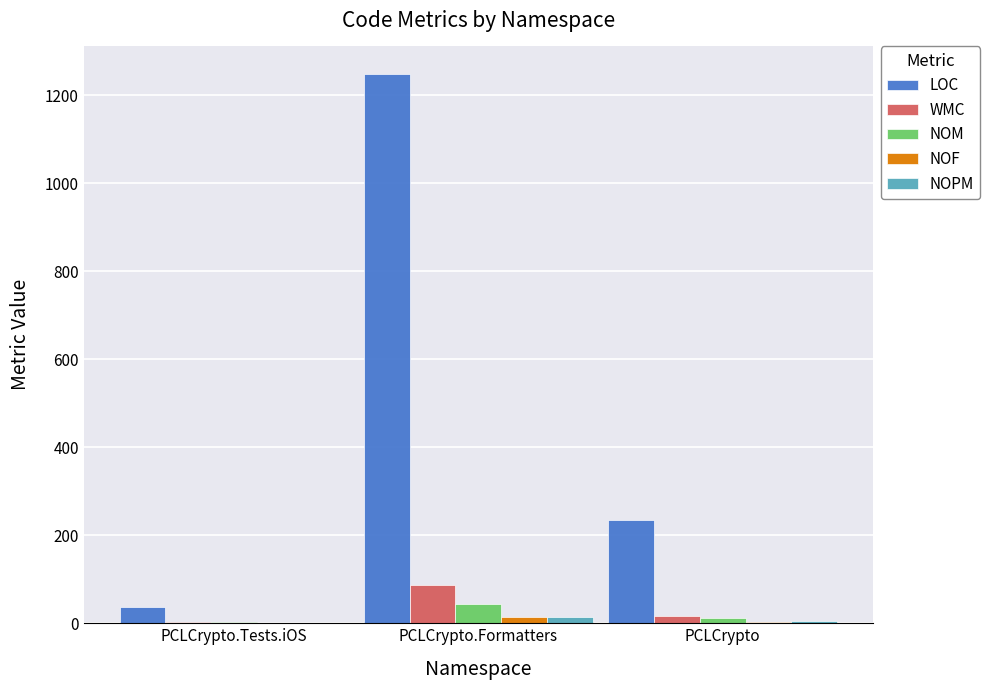

Which series changed the most between PCLCrypto.Tests.iOS and PCLCrypto?

LOC